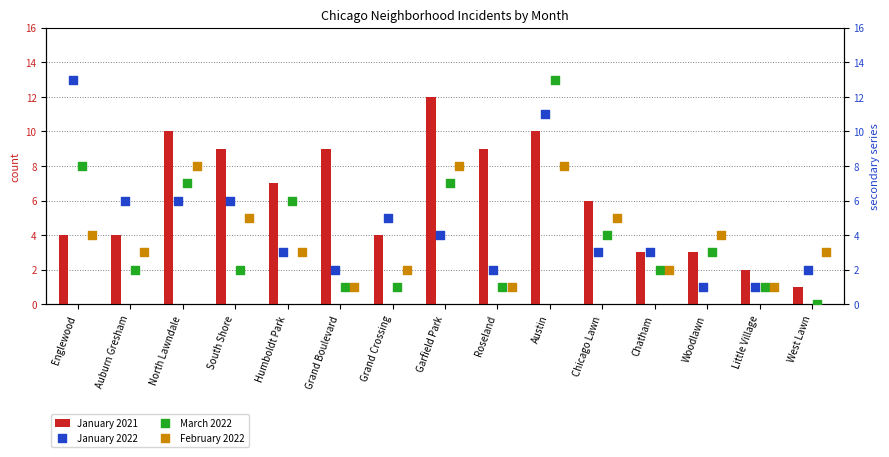

Which series reaches the minimum Y coordinate?

March 2022